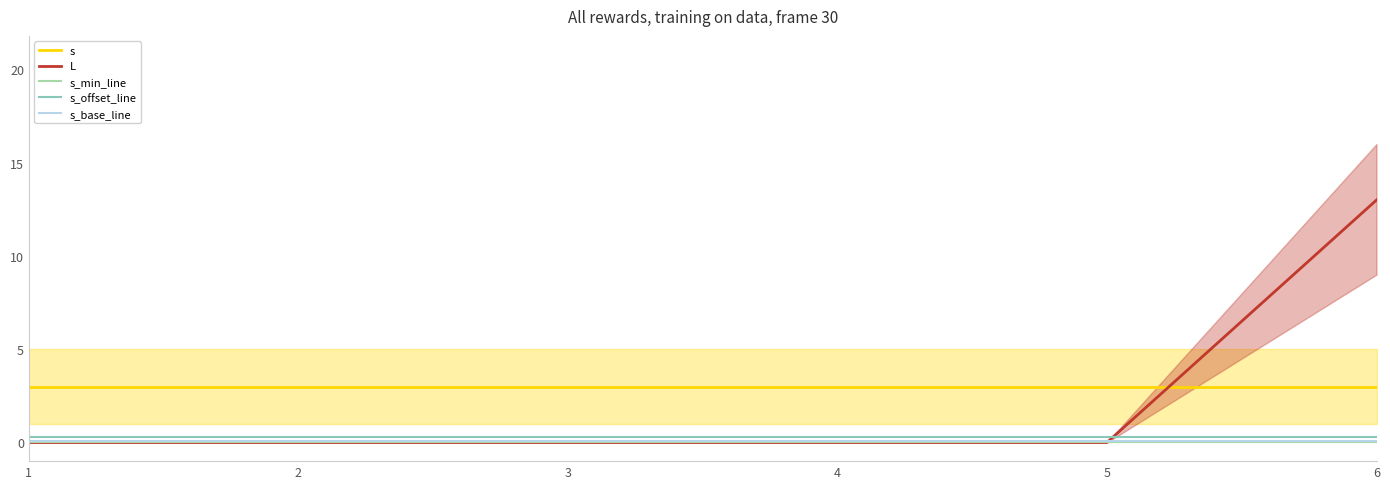

What is the sum of the s_offset_line values at 2 and 6?

0.6